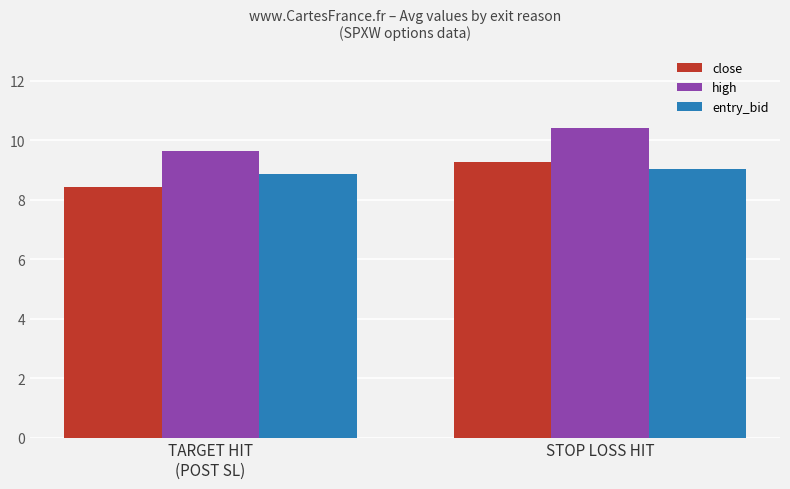

Is it true that high equals 16.9 at TARGET HIT
(POST SL)?

False